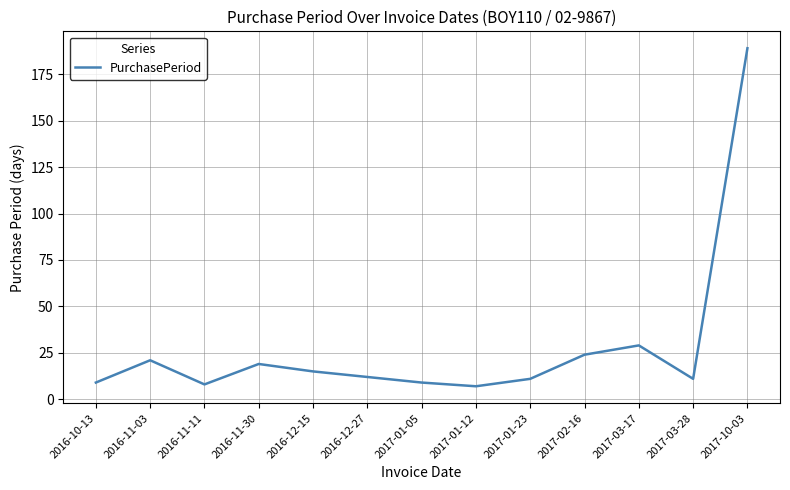

How many distinct data groups are displayed?

1